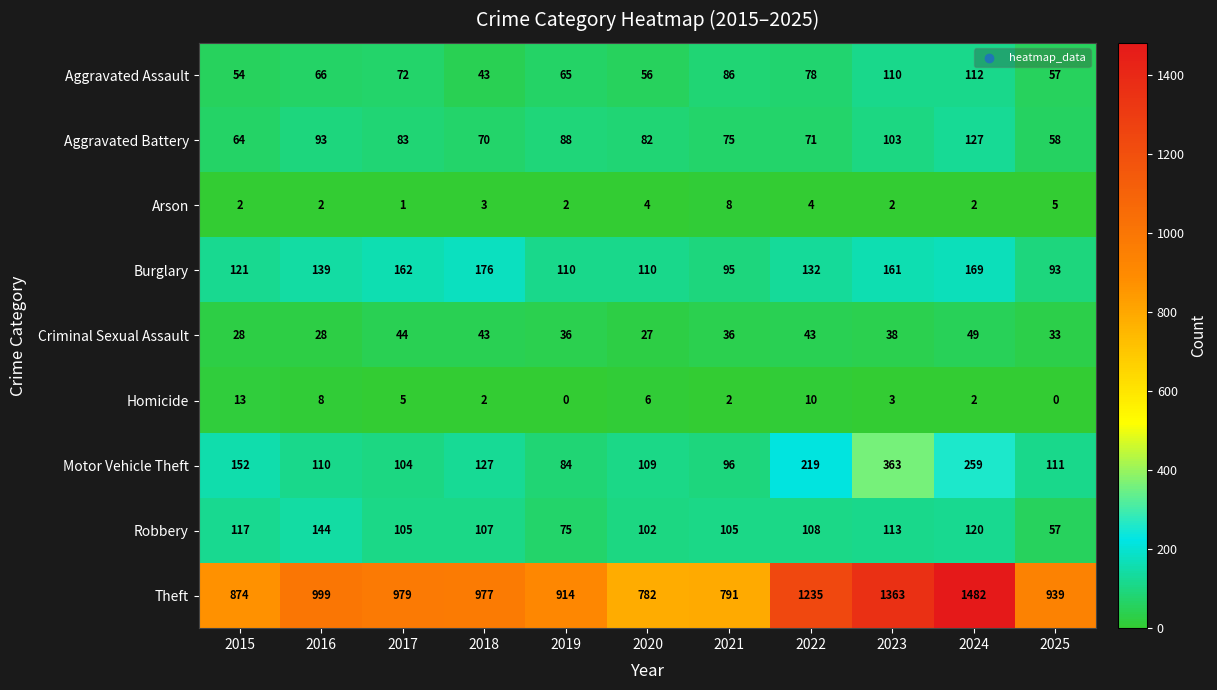

What is the average value of the Burglary series?

133